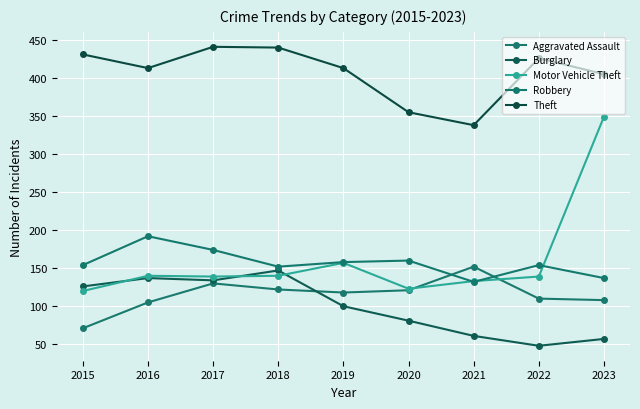

How many distinct data groups are displayed?

5